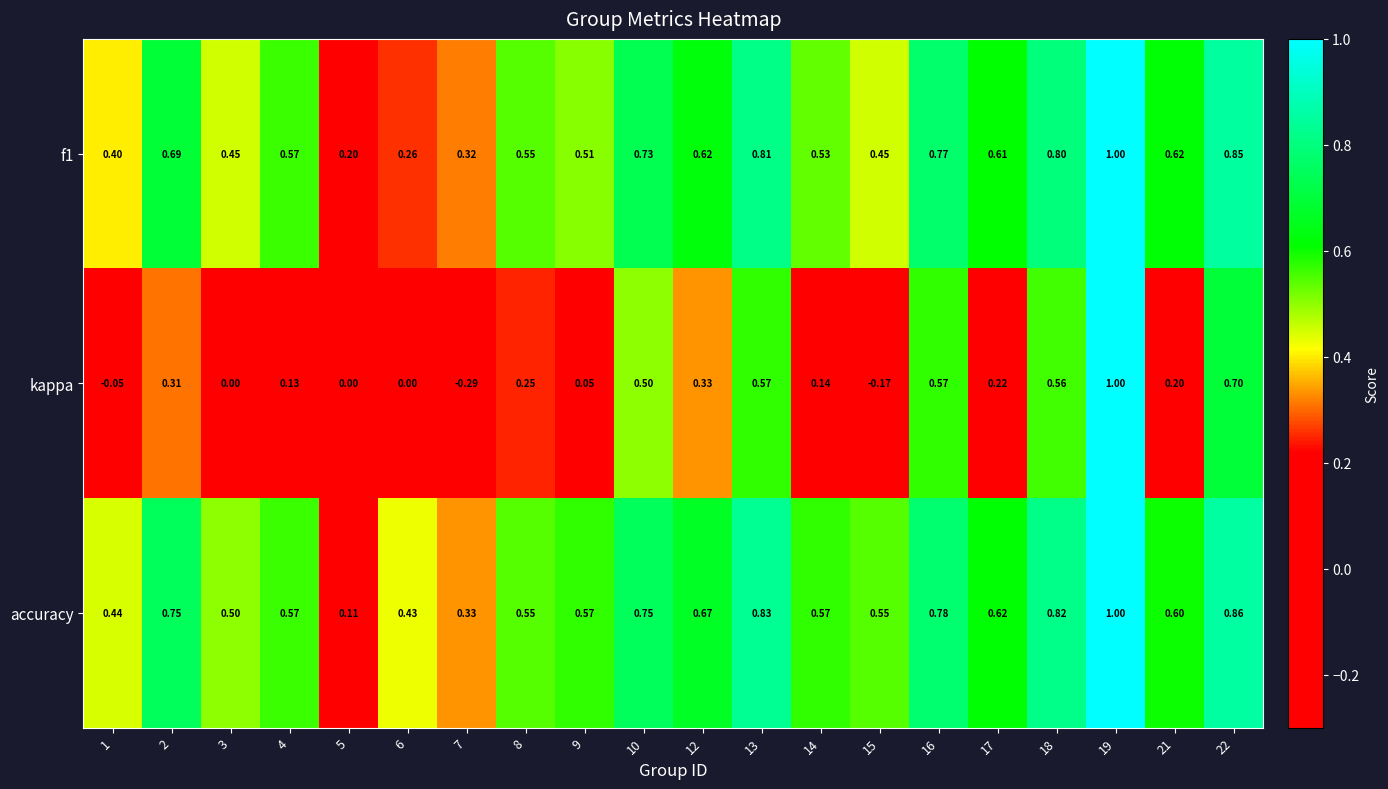

Is the value of kappa at 1 greater than the value of f1 at 10?

No